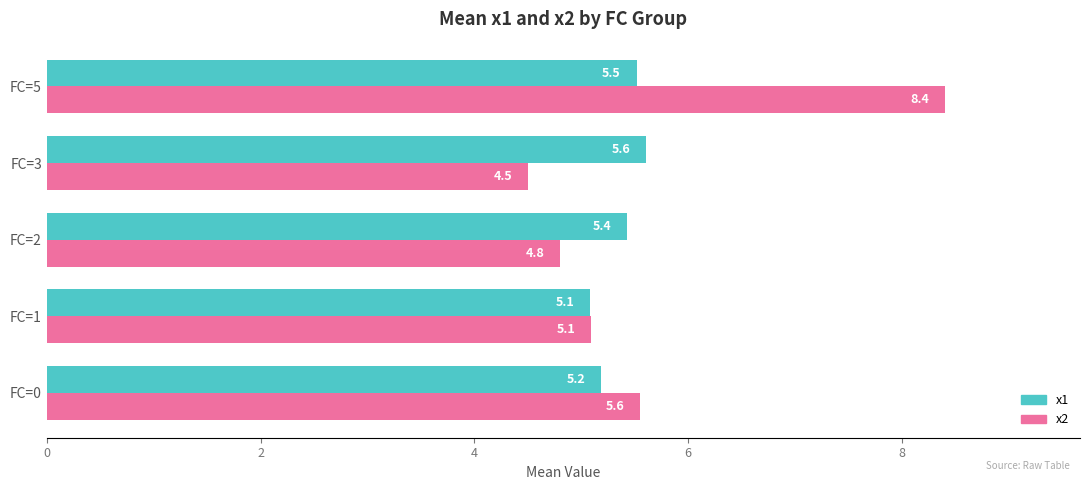

How many distinct data groups are displayed?

2